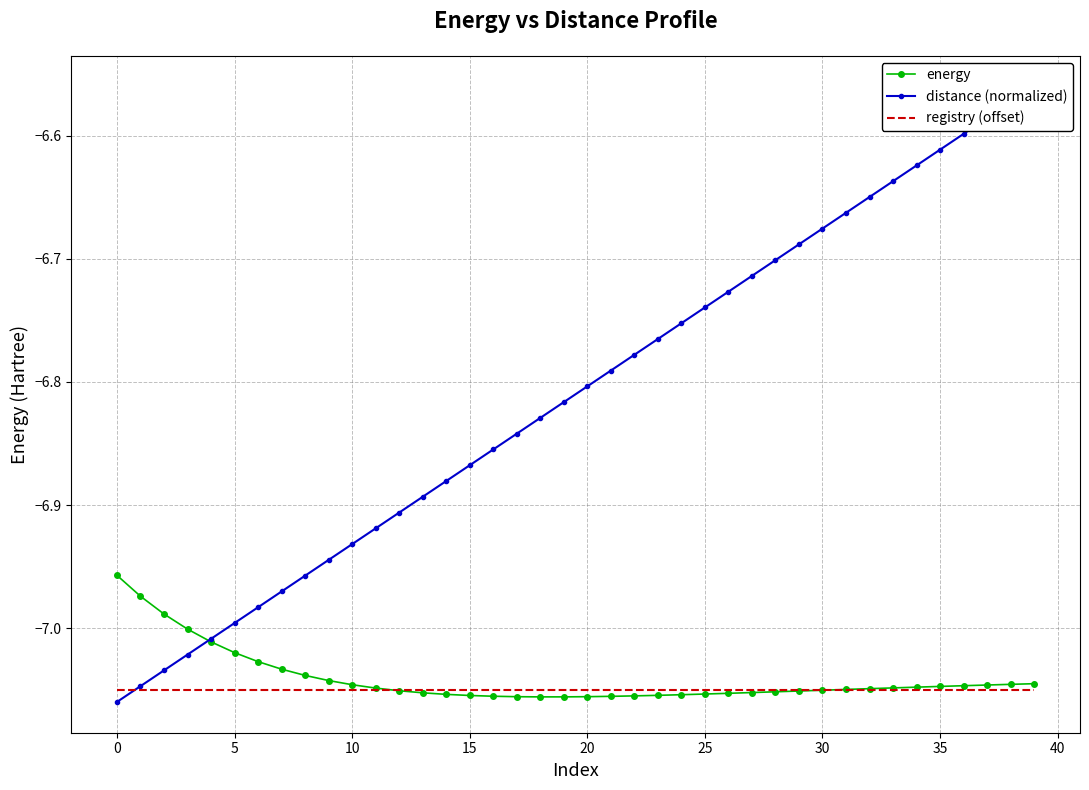

What is the total value across all series at 21?

-20.9